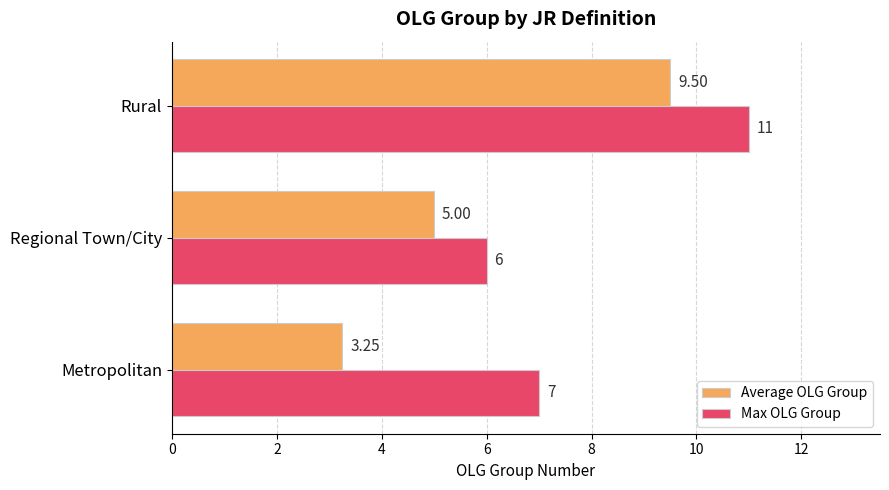

Where is Max OLG Group nearest to the value 8?

Metropolitan